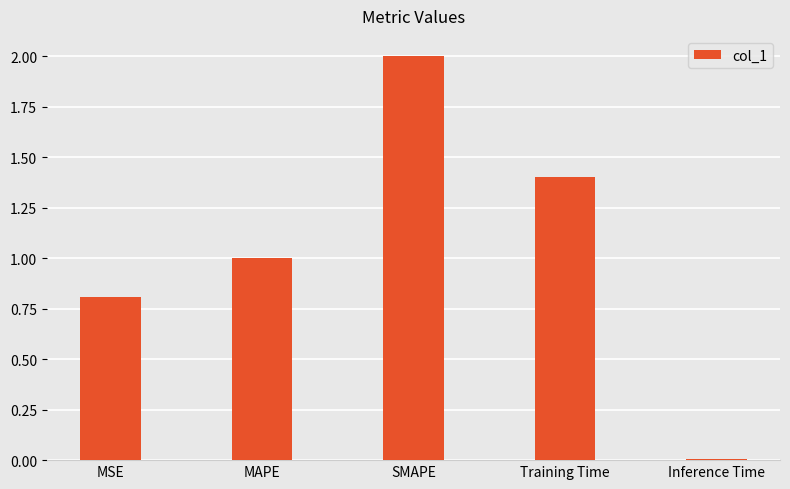

The chart shows a value of 1.4 at MSE. True or false?

False